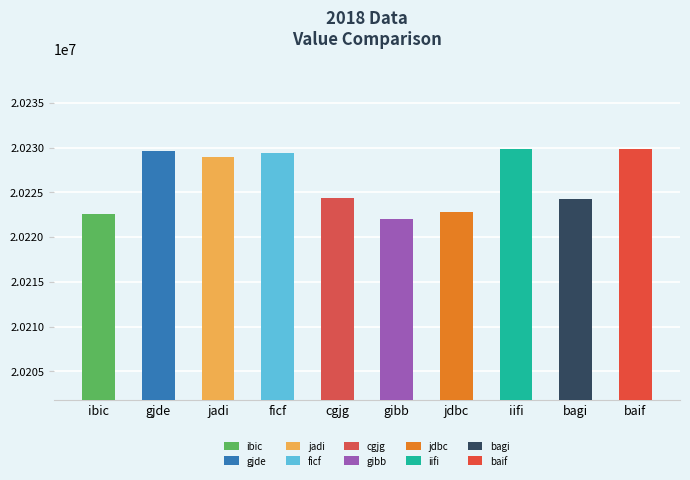

At which category does the chart reach its minimum across all series?

gibb